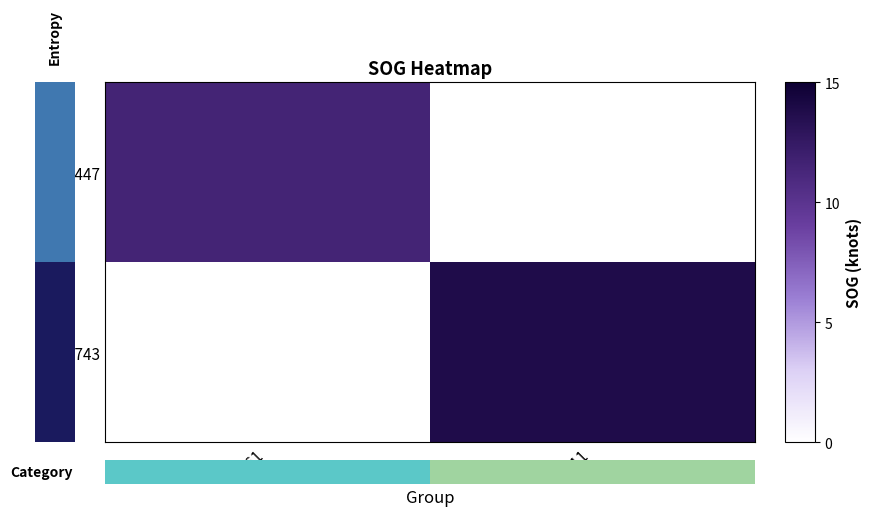

Reading left to right, extract all data points from this chart.

5447: 3461=11.5	3811=0.0
5743: 3461=0.0	3811=13.8